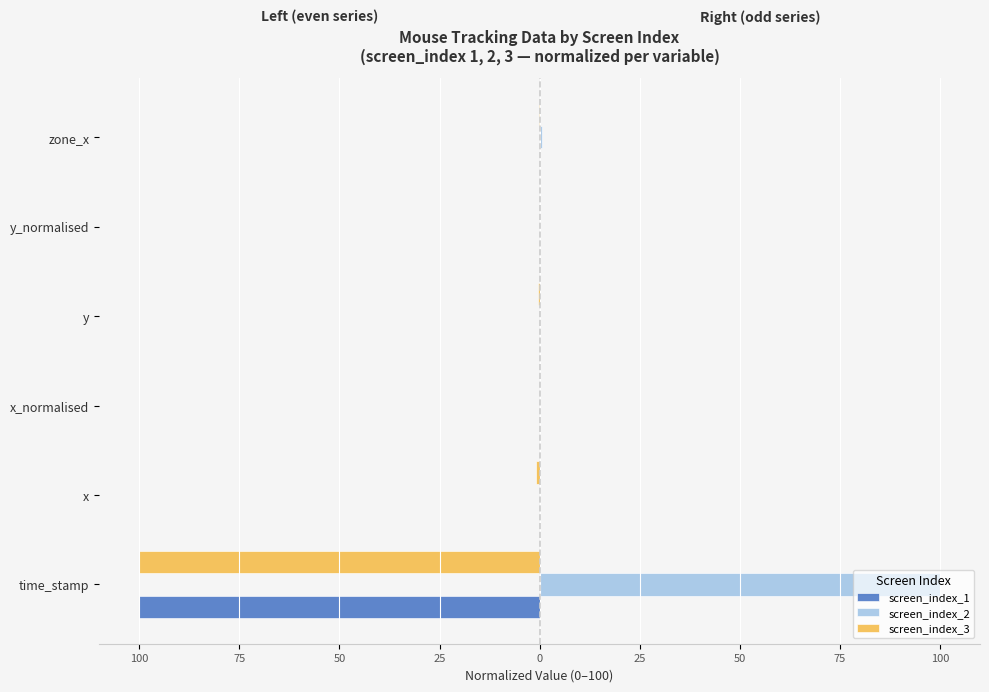

What are all the series names shown in the legend?

screen_index_1, screen_index_2, screen_index_3